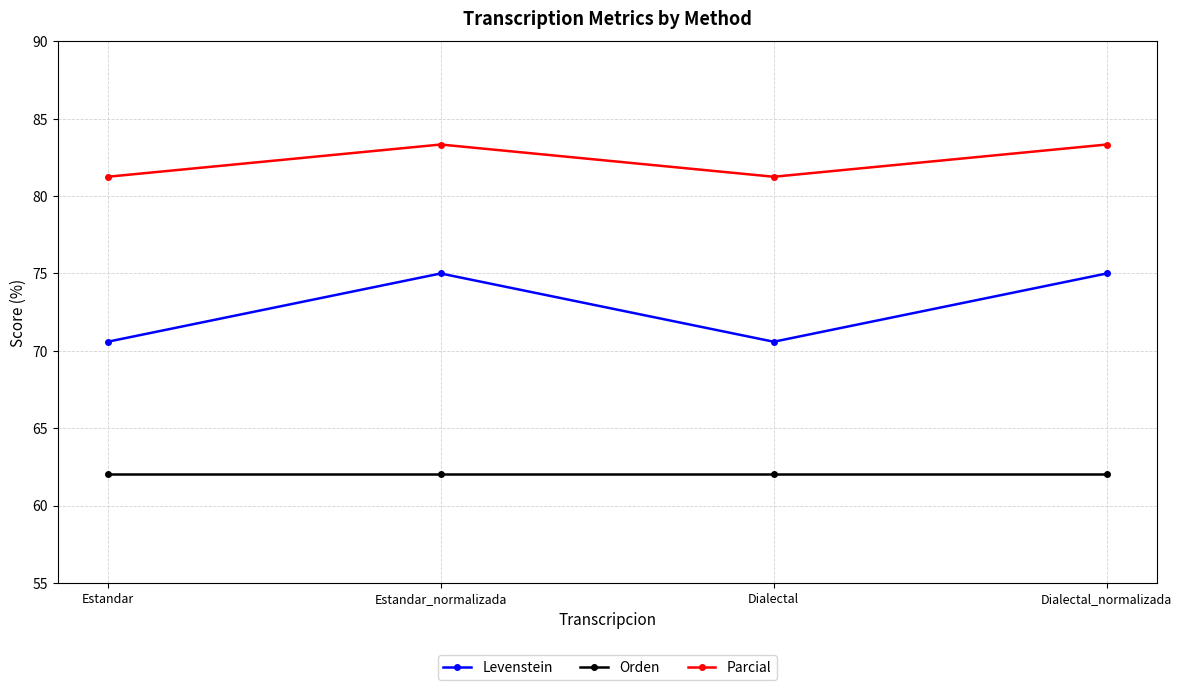

Count the Levenstein values in the range 70 to 75.

4